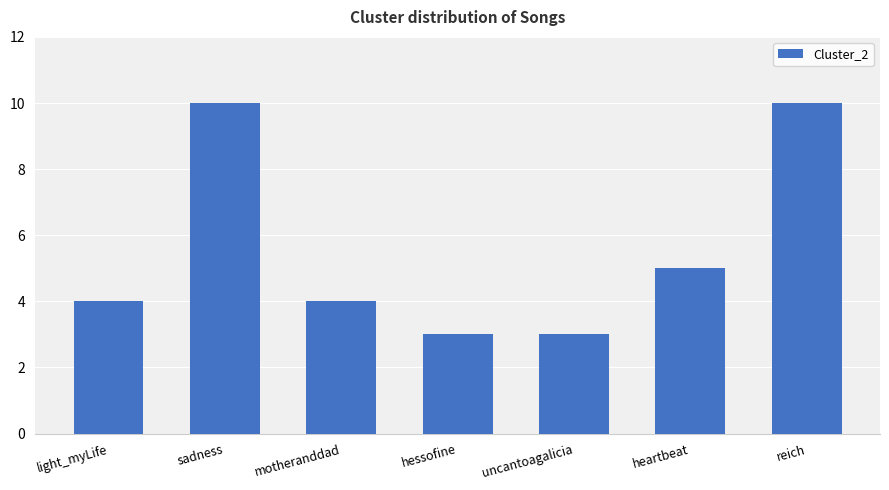

Reading right to left, list all the values displayed in this chart.

10	5	3	3	4	10	4